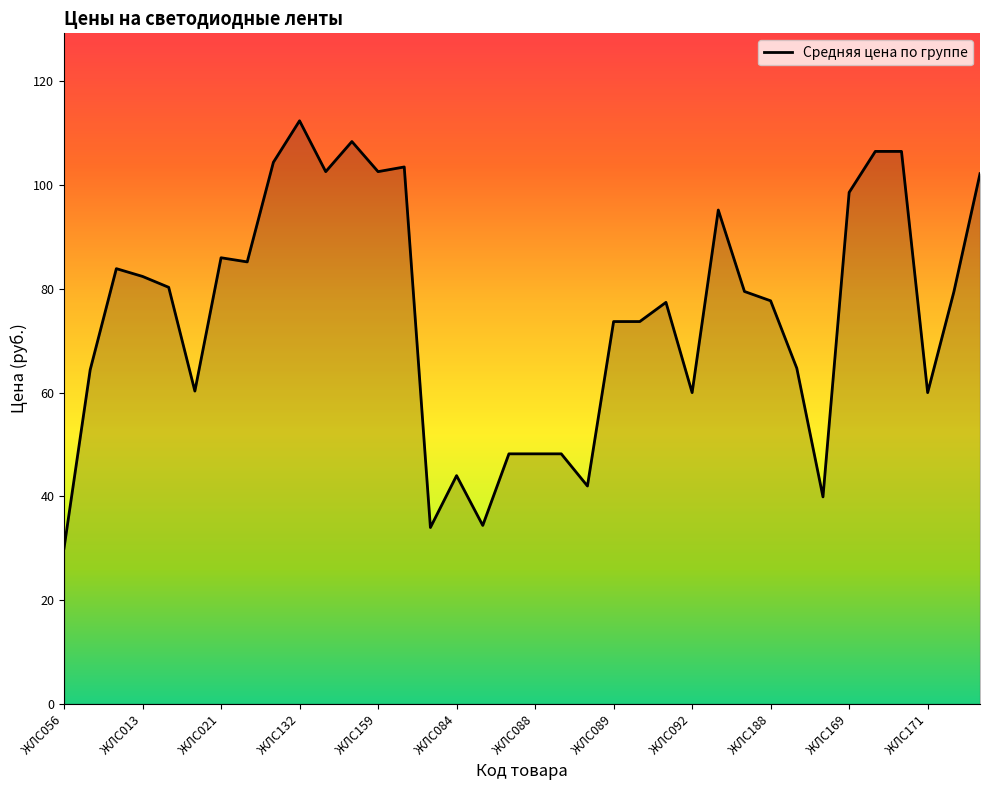

How many series are shown in this chart?

1